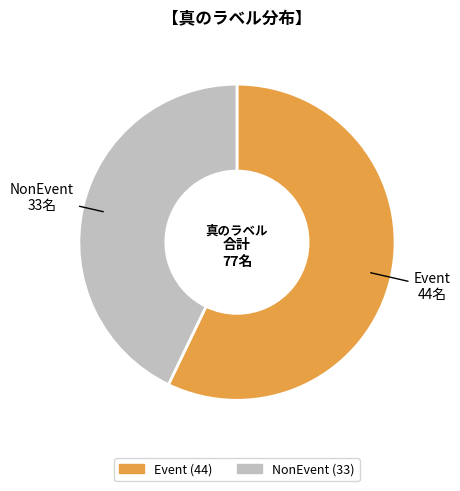

Rank the categories by value from highest to lowest.

Event, NonEvent